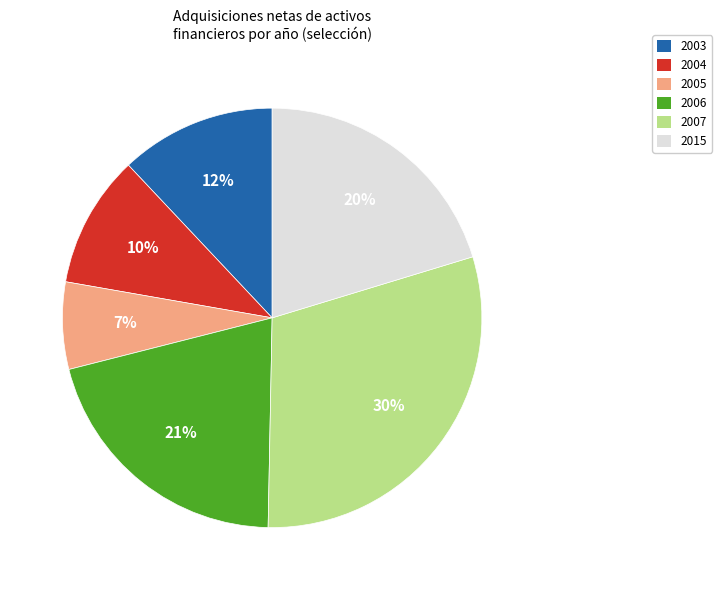

Count the number of slices in the pie.

6